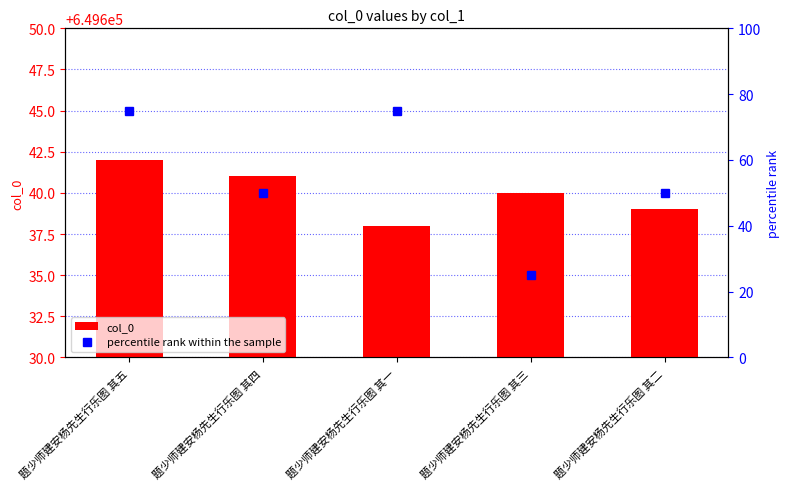

Which category has the highest value across all series?

题少师建安杨先生行乐图 其五